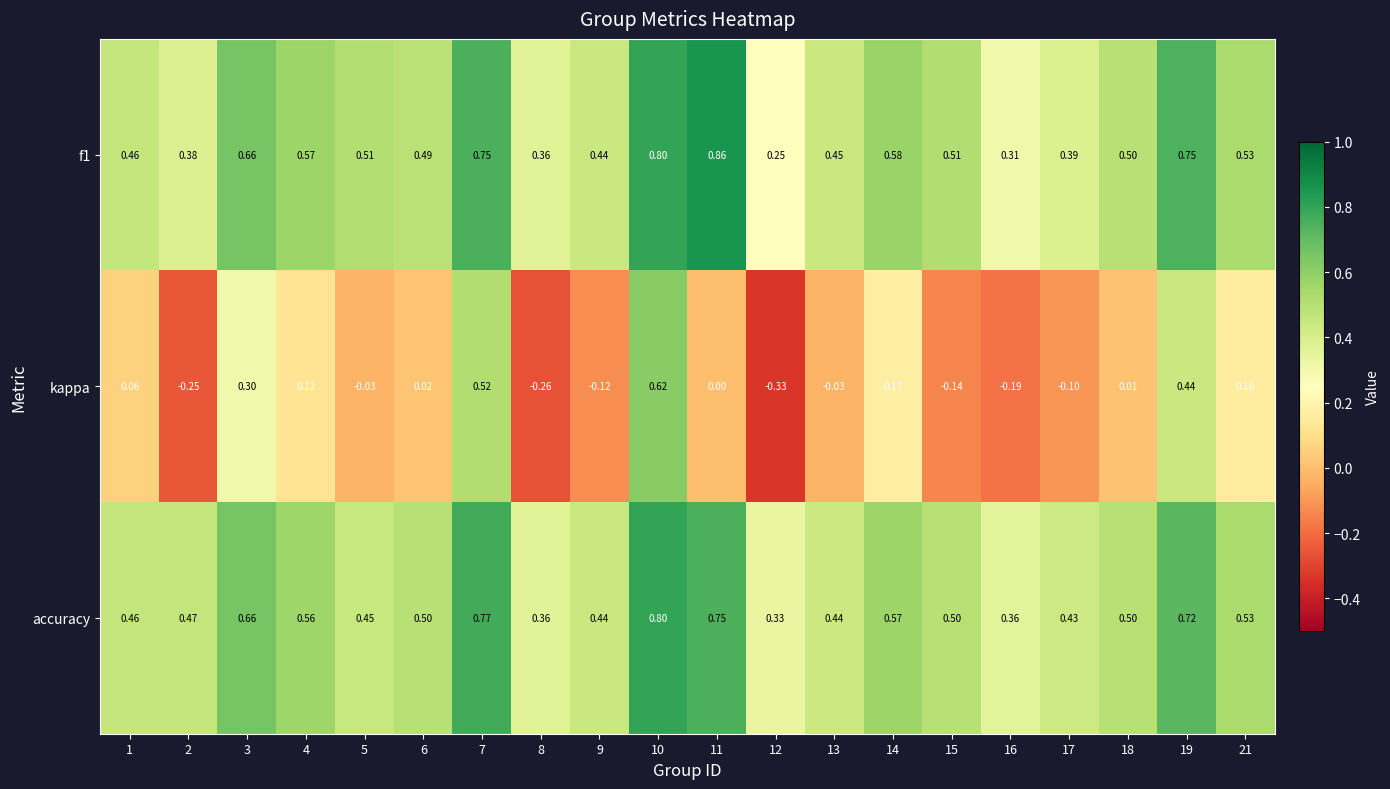

At how many categories does at least one series exceed 0?

20